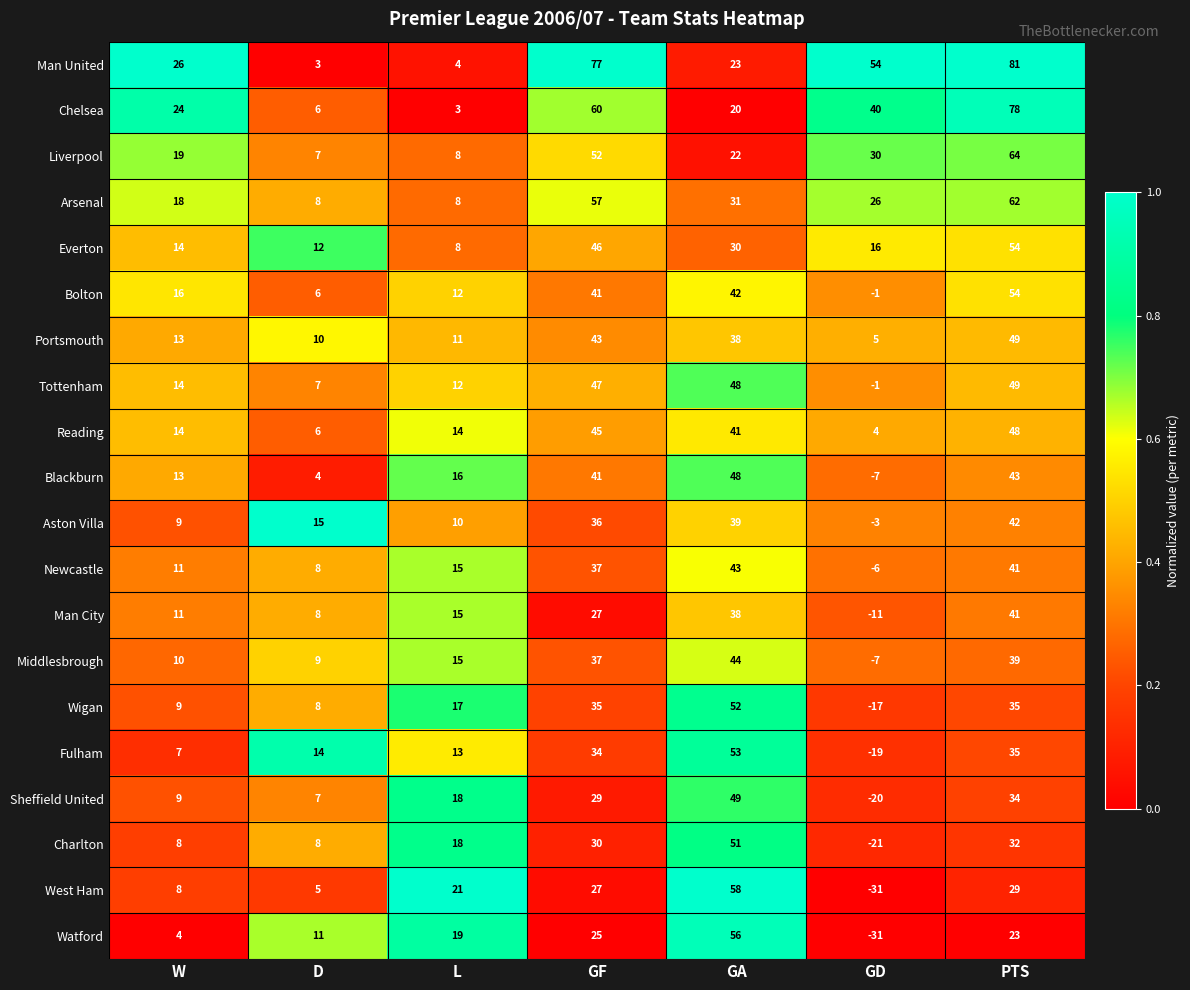

Rank the categories by Blackburn value from highest to lowest.

GA, PTS, GF, L, W, D, GD